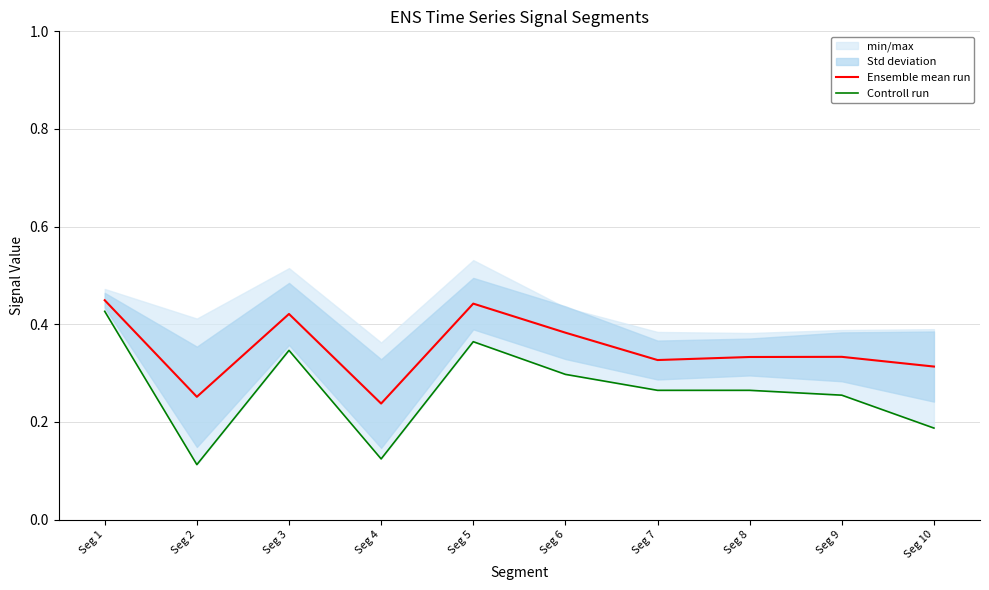

Where is the first local minimum for Ensemble mean run?

Seg 2